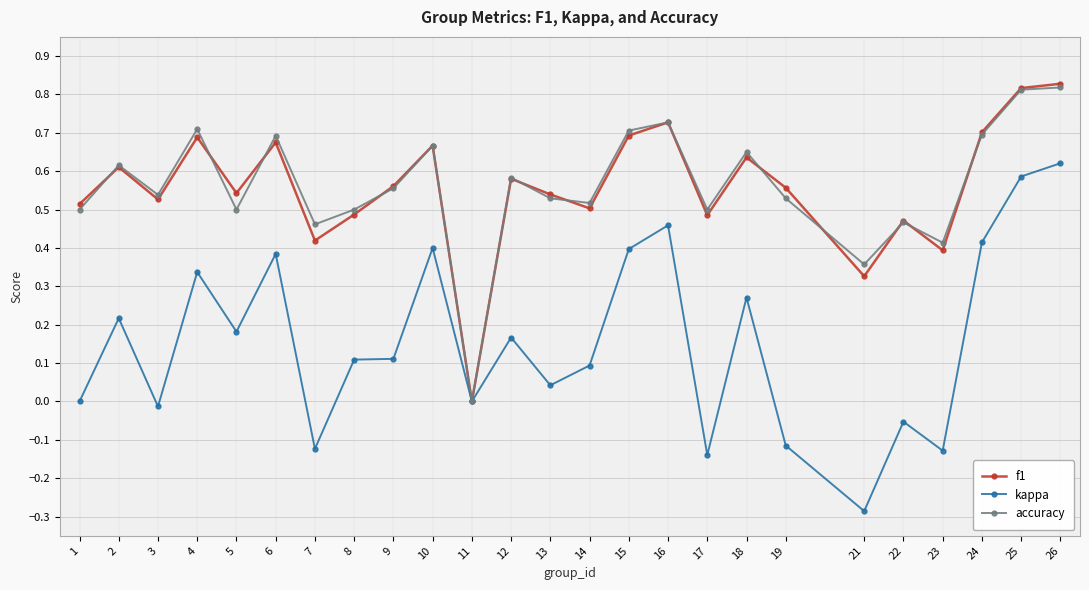

What is the sum of all accuracy values?

14.0